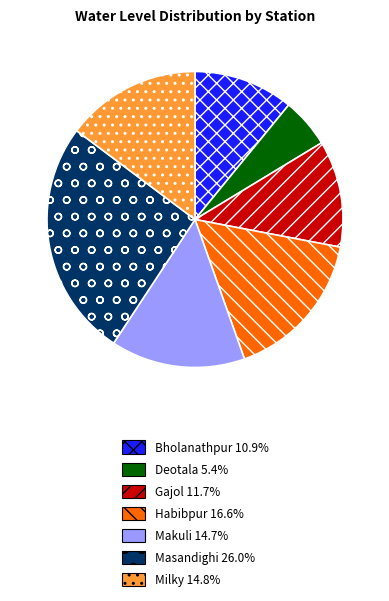

Is there a majority slice in this chart?

No